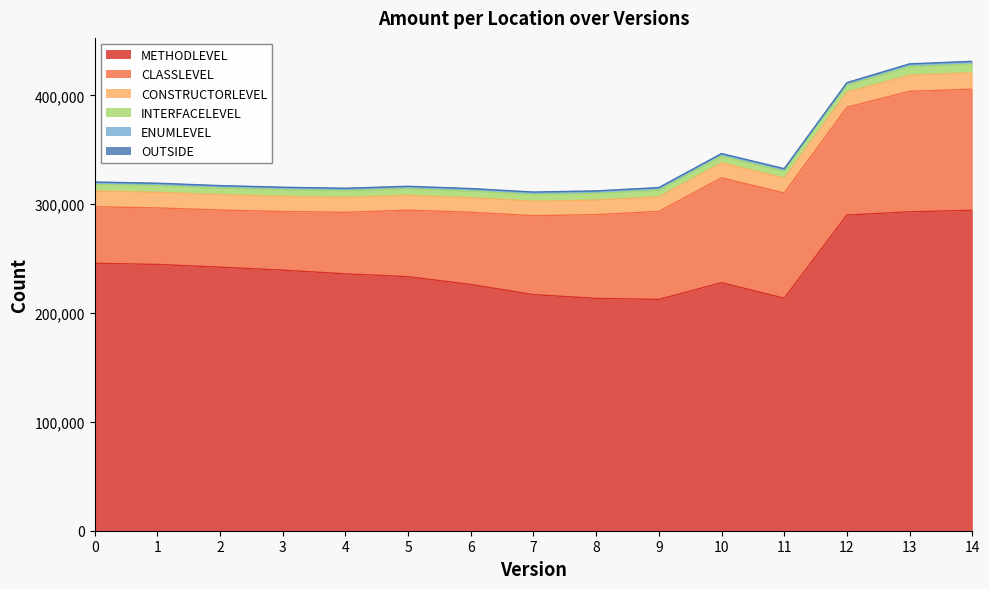

Is it true that CONSTRUCTORLEVEL equals 4002 at 14?

False